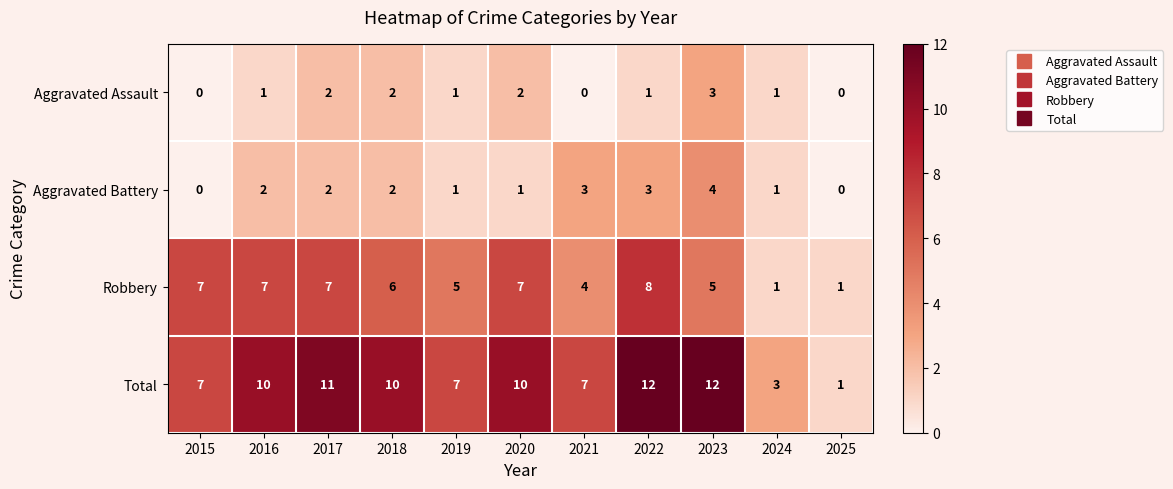

What is the sum of the Aggravated Assault values at 2024 and 2020?

3